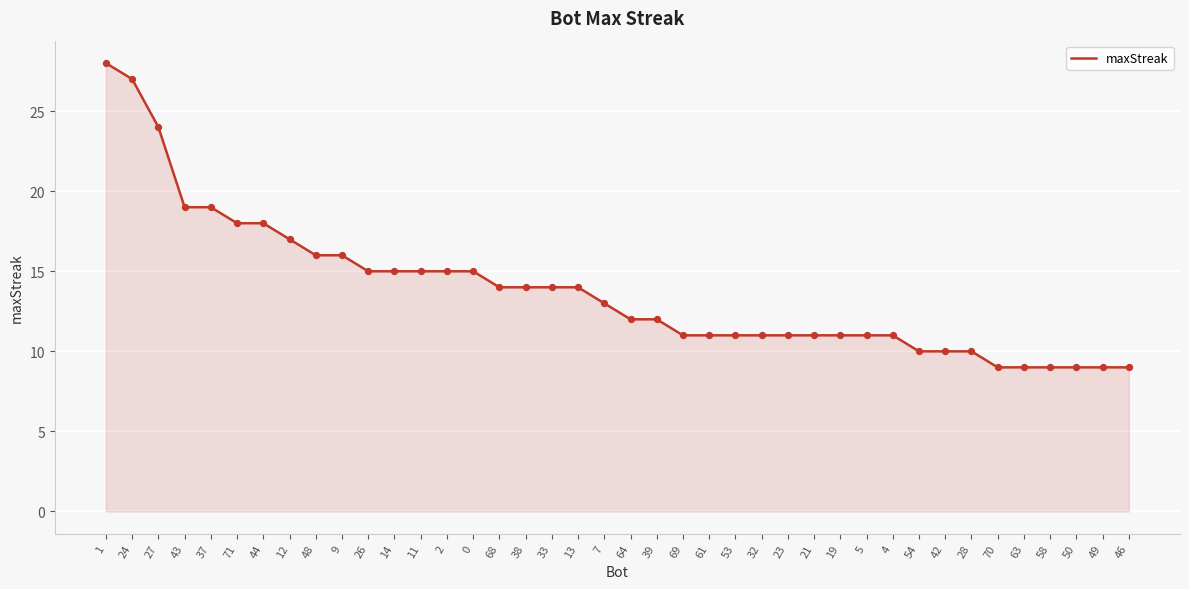

What is the change in value from 13 to 64?

-2